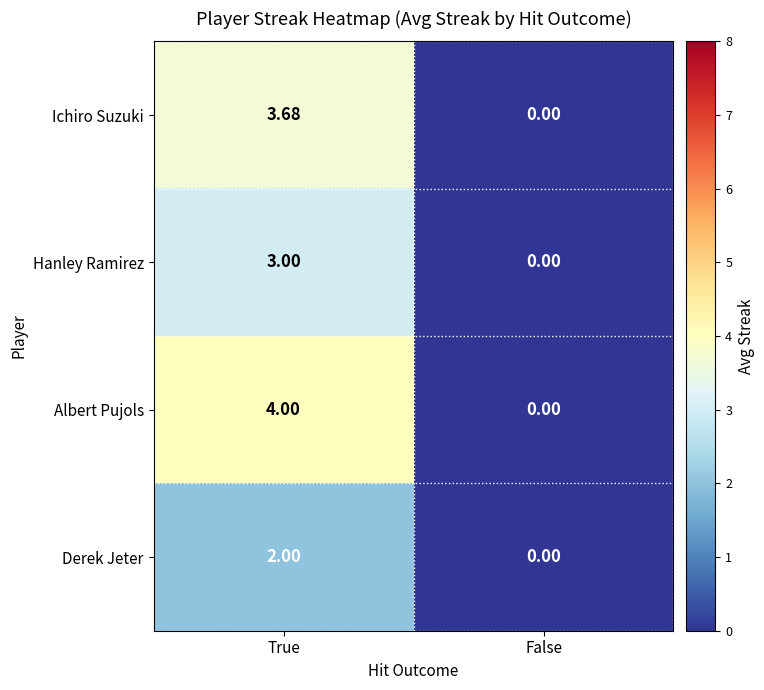

At how many categories does at least one series exceed 3?

1